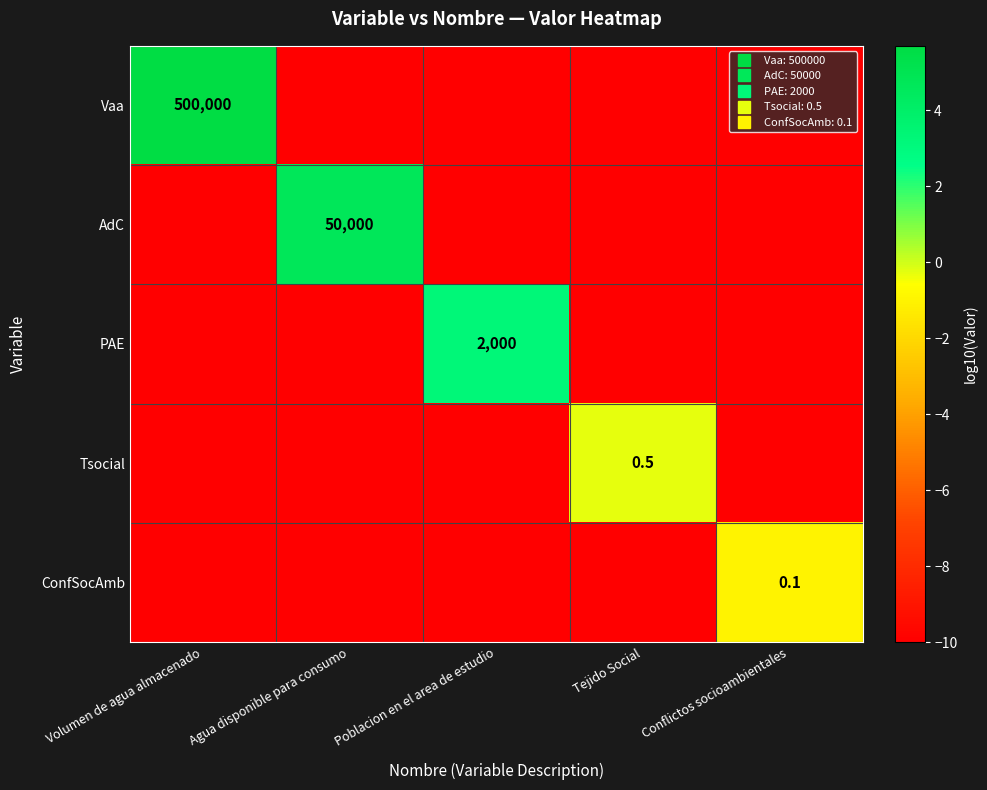

Is it true that AdC equals 1.7 at Agua disponible para consumo?

False